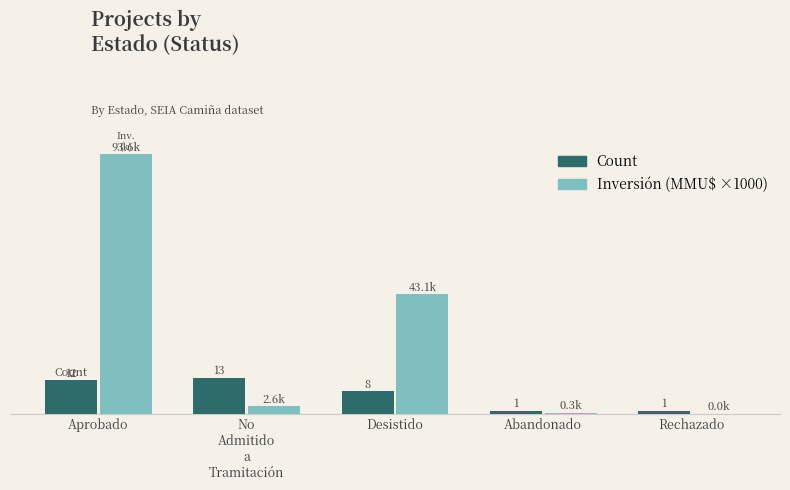

At which category is the sum across all series the highest?

Aprobado